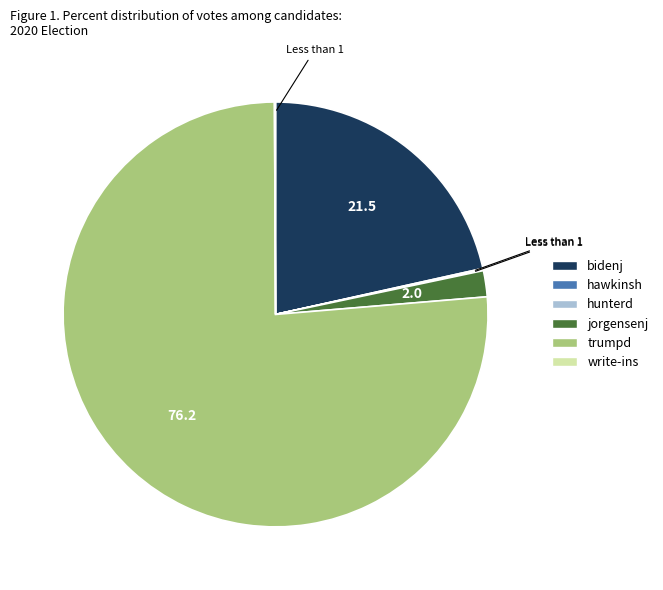

Which has a higher value, trumpd or bidenj?

trumpd